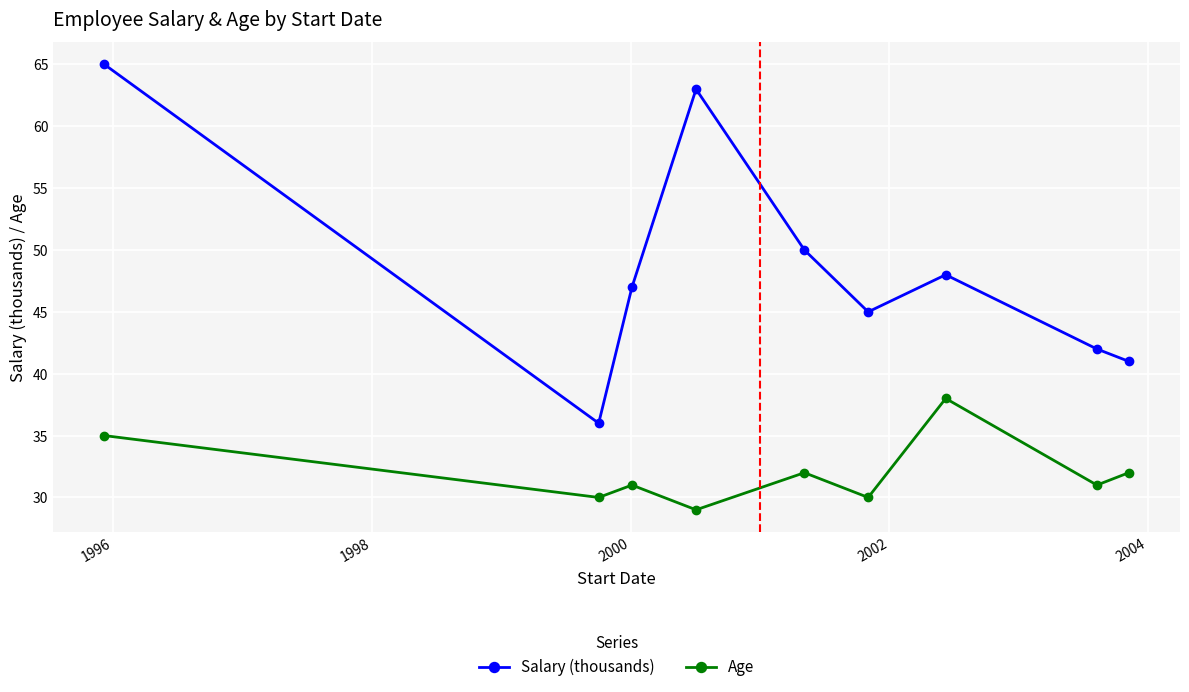

Which series has the widest spread of values?

Salary (thousands)